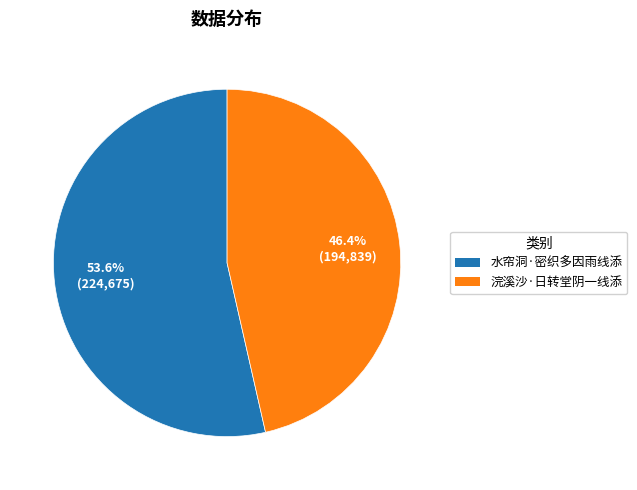

To the nearest percent, what is the average slice percentage?

50%